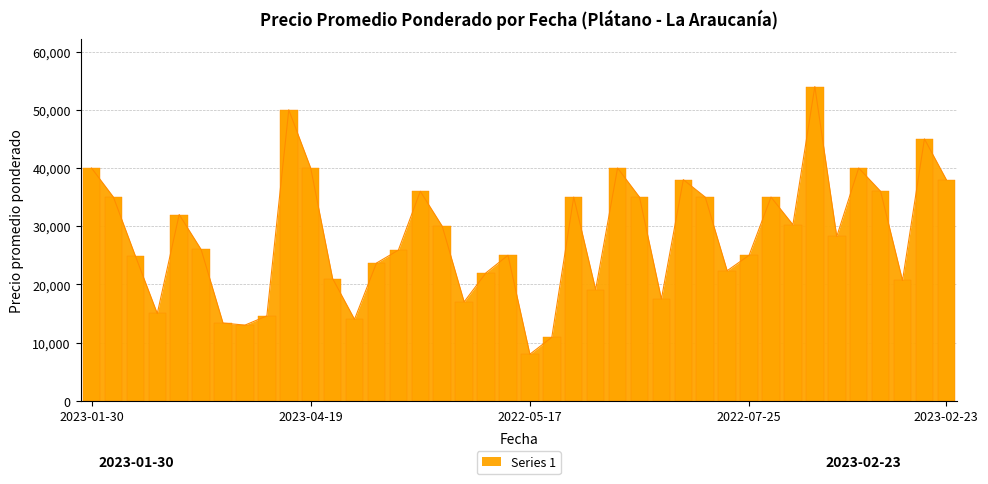

What is the highest value of the Series 1 series?

54000